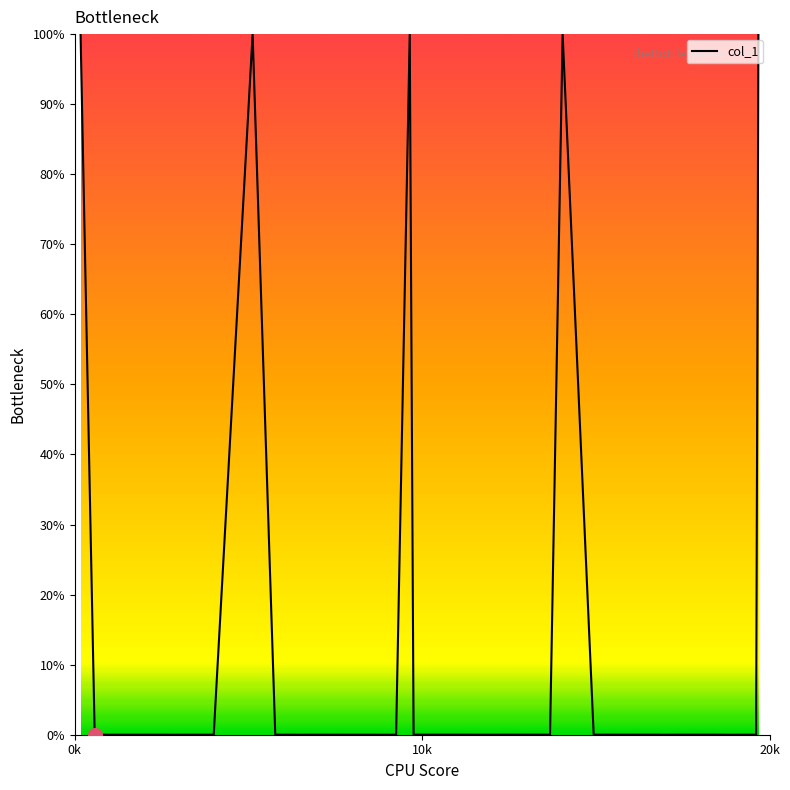

What is the difference between the maximum and minimum values?

100.0